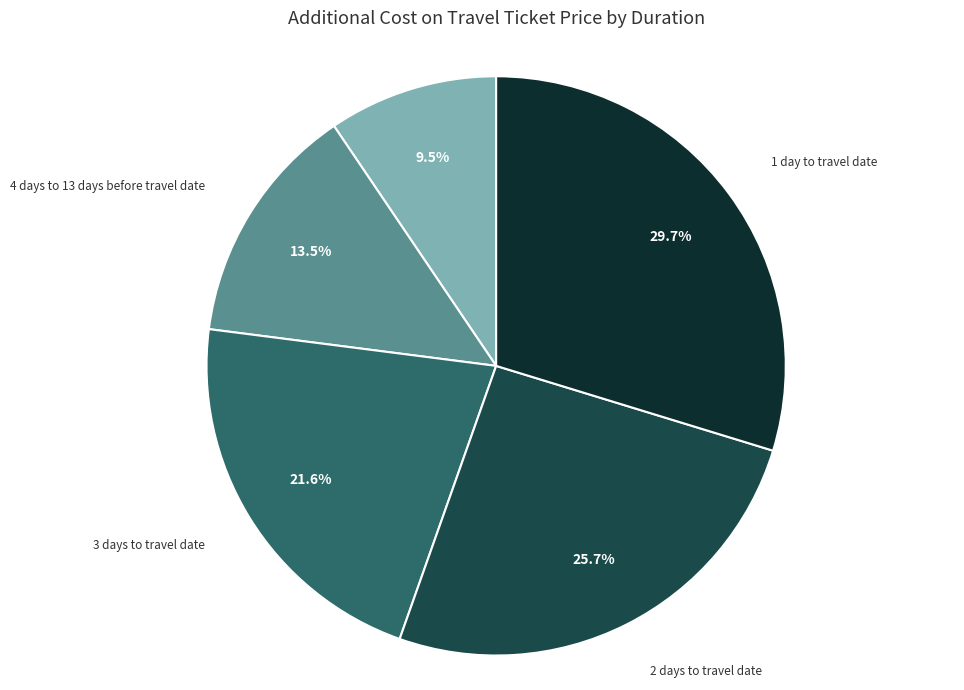

Do 3 days to travel date and 2 days to travel date together represent more than half of the pie?

No